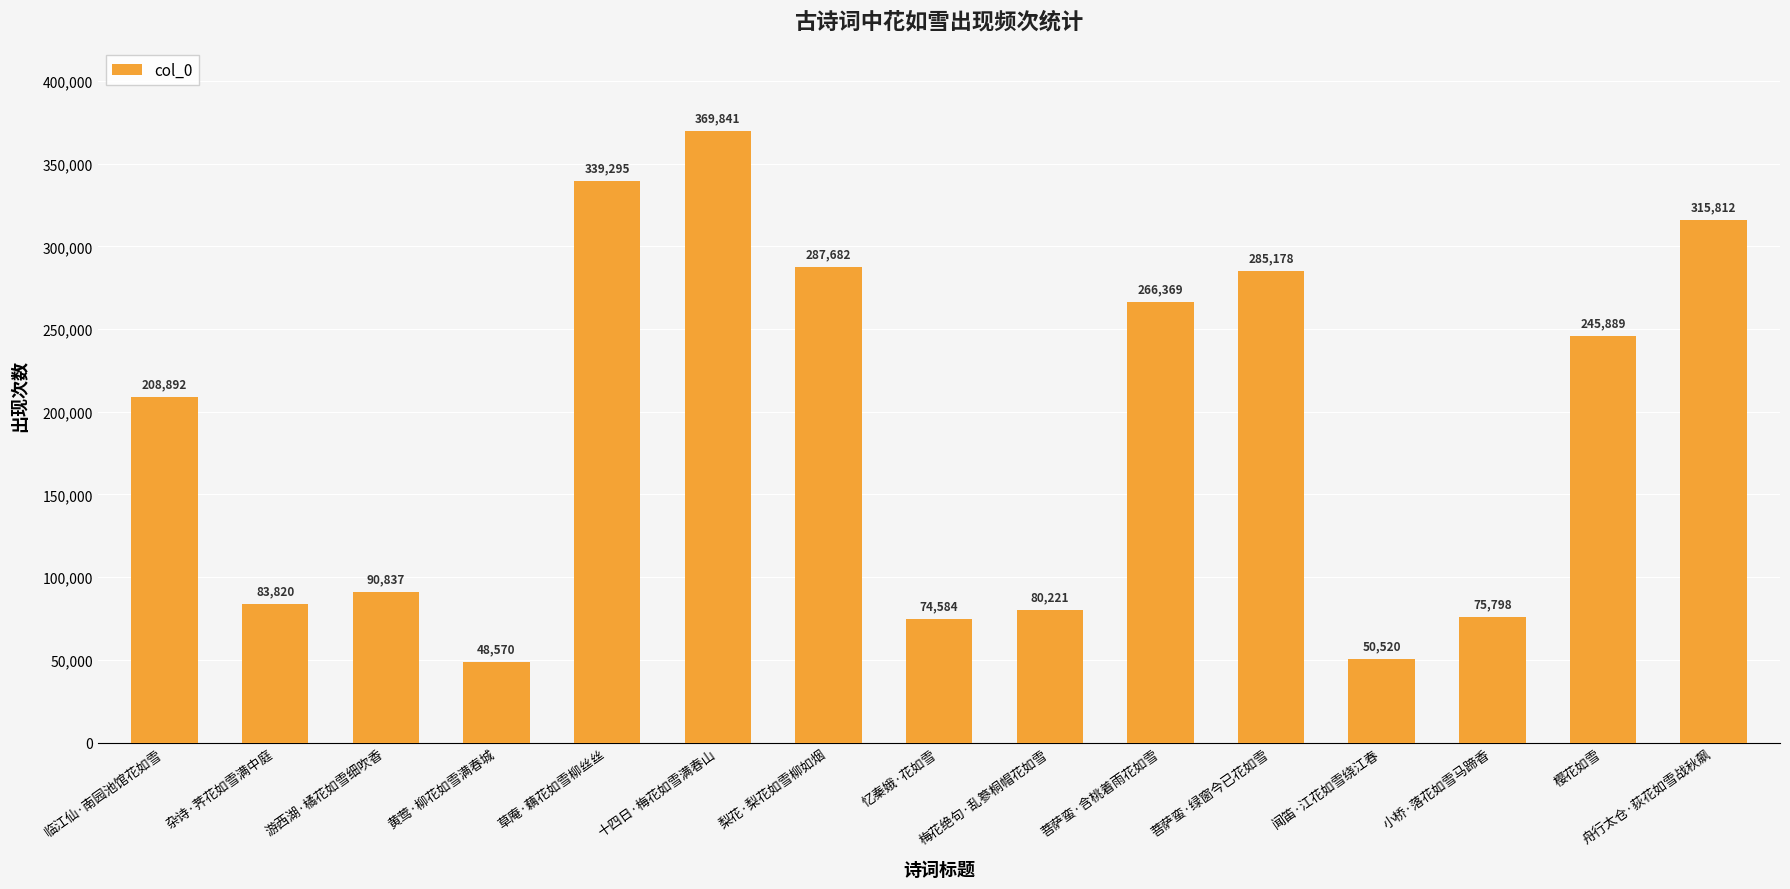

Rank the categories by value from highest to lowest.

十四日·梅花如雪满春山, 草庵·藕花如雪柳丝丝, 舟行太仓·荻花如雪战秋飙, 梨花·梨花如雪柳如烟, 菩萨蛮·绿窗今已花如雪, 菩萨蛮·含桃着雨花如雪, 樱花如雪, 临江仙·南园池馆花如雪, 游西湖·橘花如雪细吹香, 杂诗·荠花如雪满中庭, 梅花绝句·乱篸桐帽花如雪, 小桥·落花如雪马蹄香, 忆秦娥·花如雪, 闻笛·江花如雪绕江春, 黄莺·柳花如雪满春城